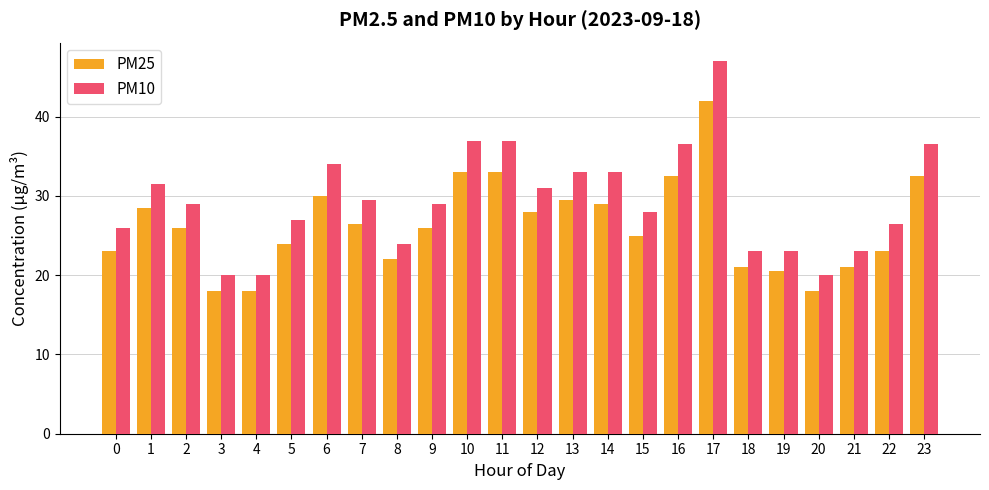

What are all the series names shown in the legend?

PM25, PM10